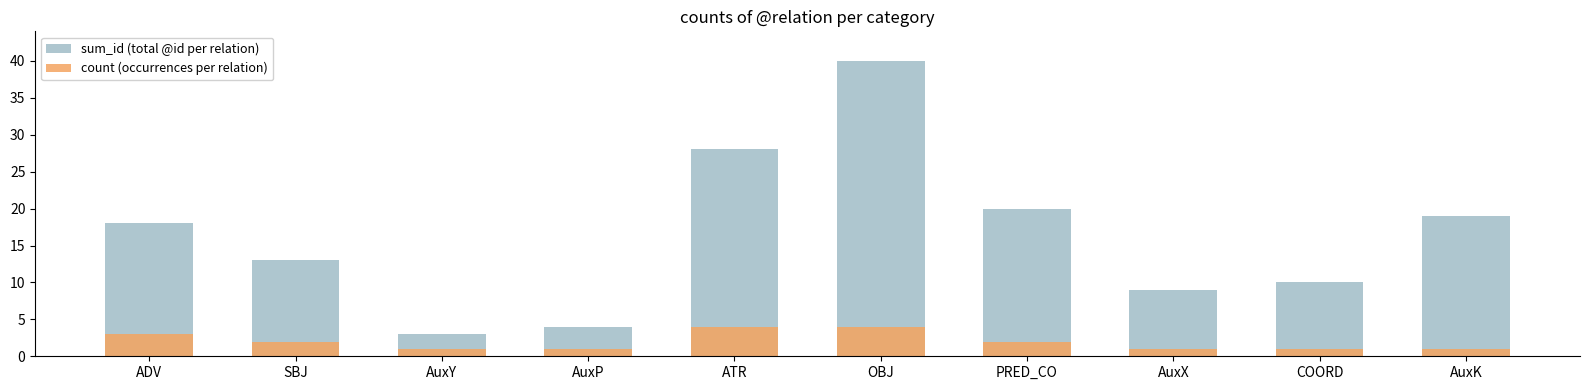

List the series in order of their peak value, lowest first.

count (occurrences per relation), sum_id (total @id per relation)